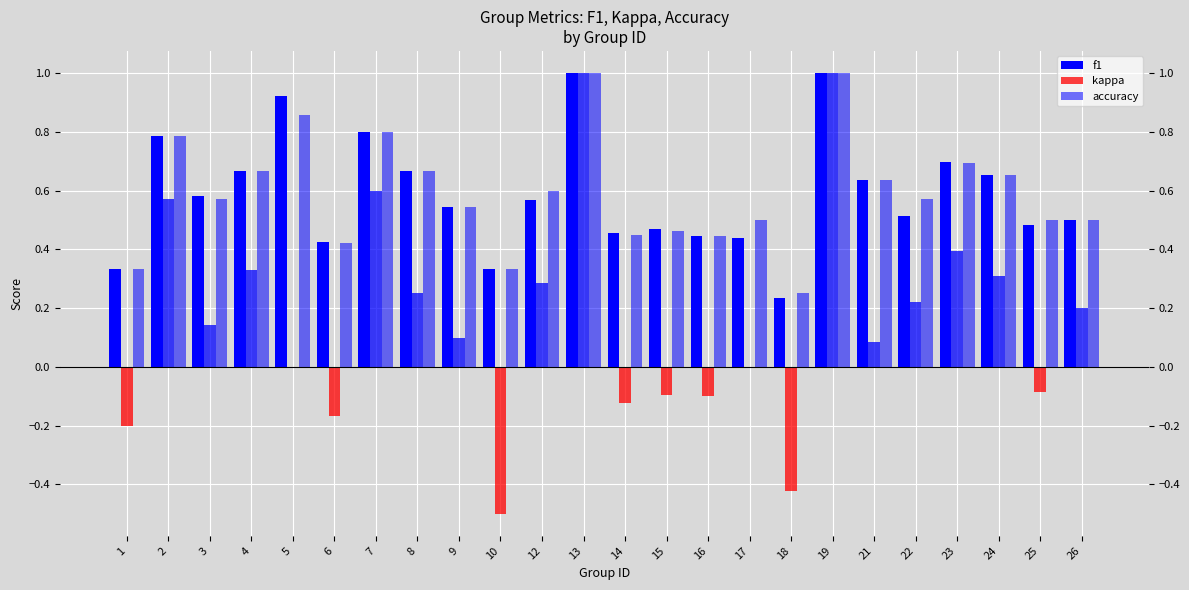

What is the average value of the accuracy series?

0.6